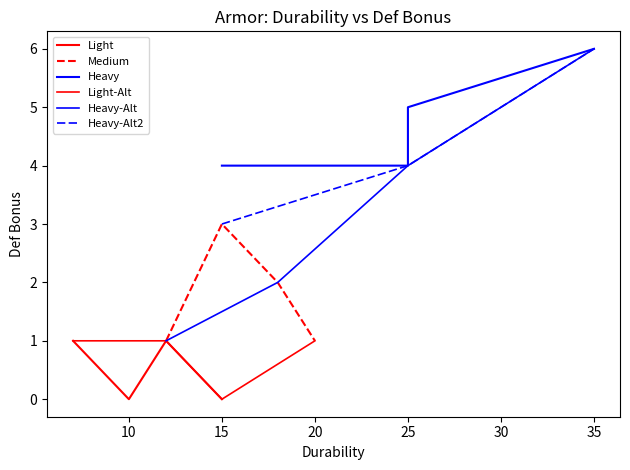

True or false: Heavy has more than 2 interior local peaks.

False